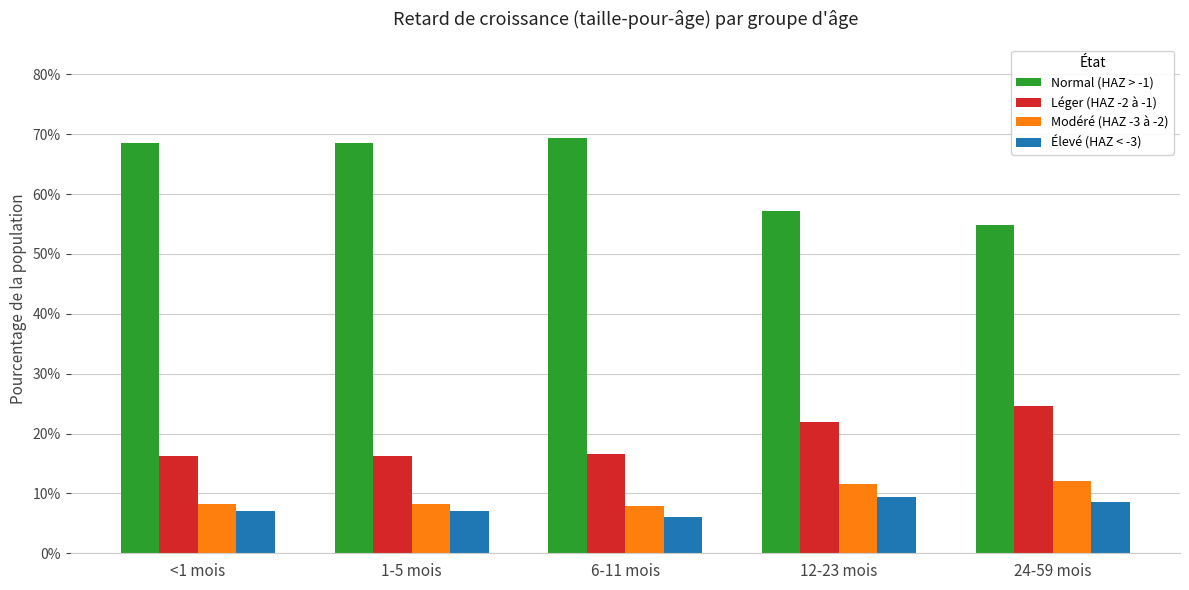

Does the chart contain stacked bars?

No